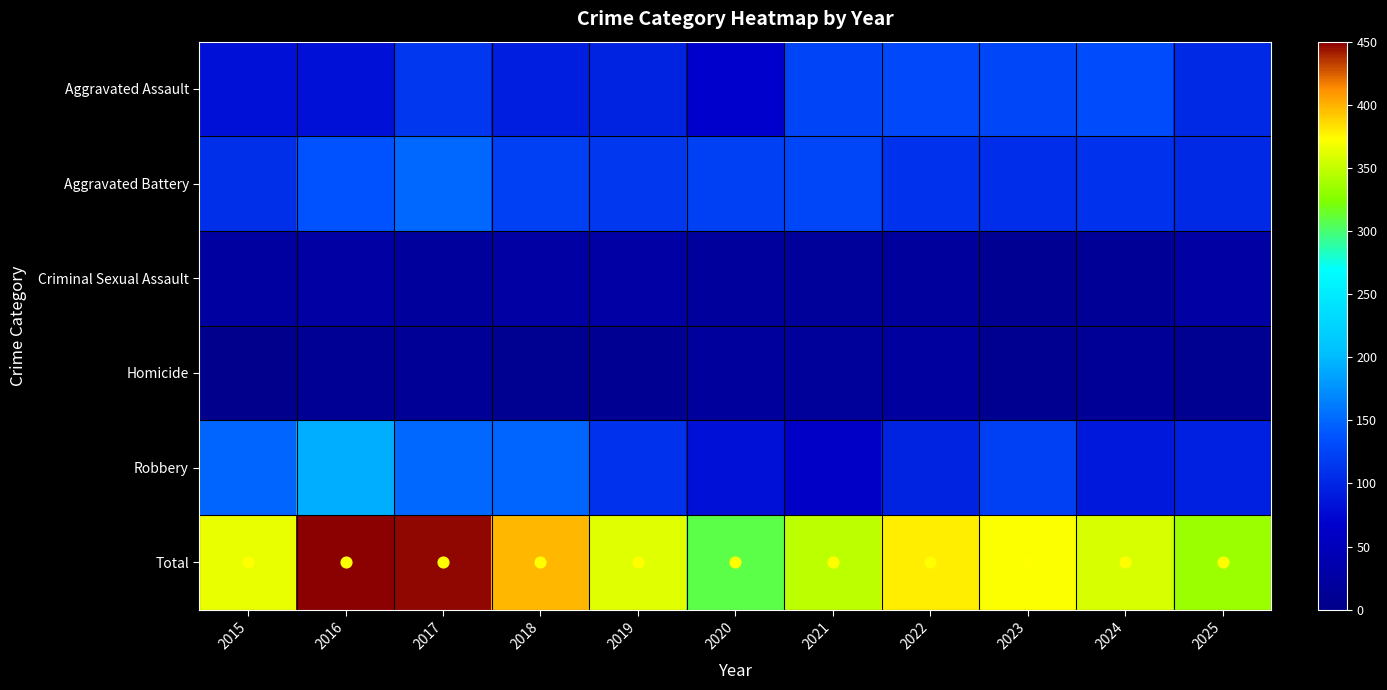

Between 2019 and 2020, which is larger?

2019